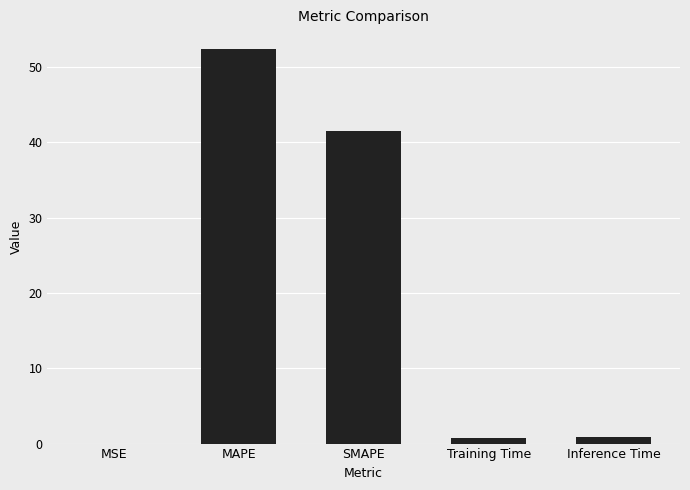

At which category does the chart reach its peak across all series?

MAPE